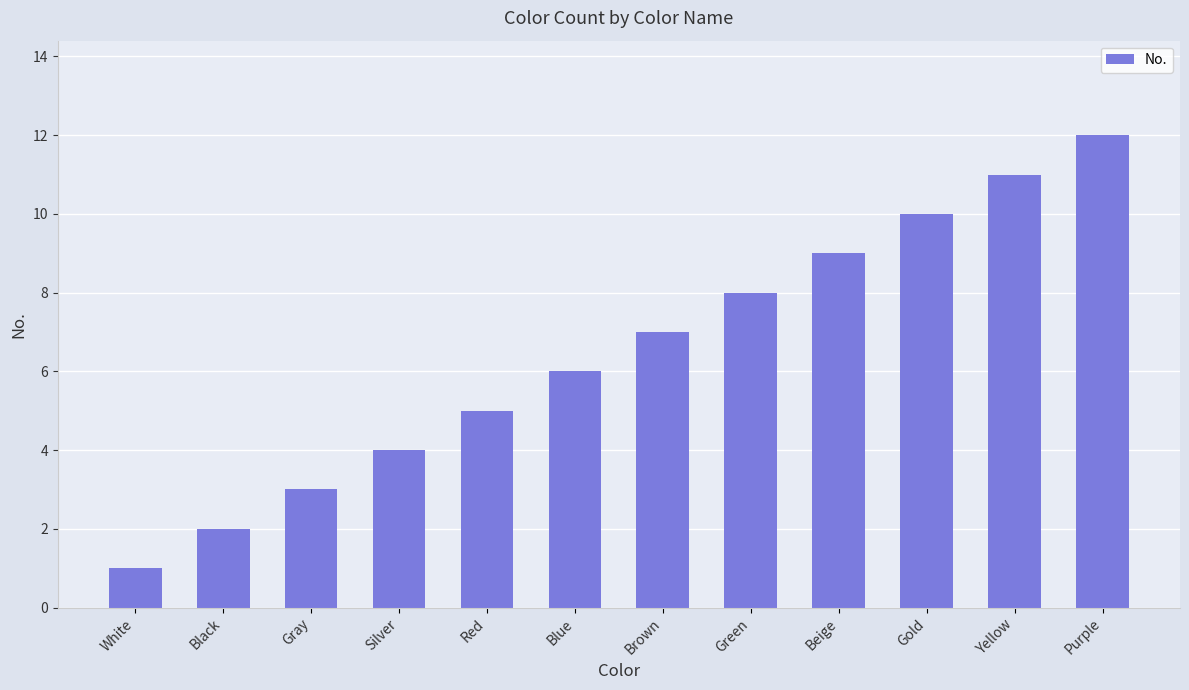

Rank the categories by value from highest to lowest.

Purple, Yellow, Gold, Beige, Green, Brown, Blue, Red, Silver, Gray, Black, White